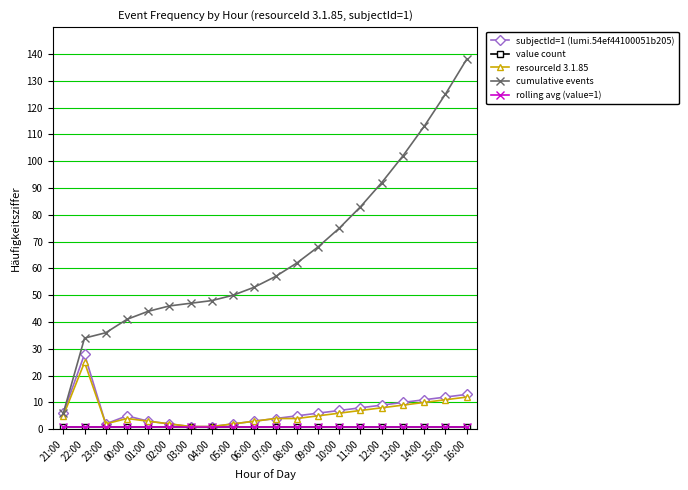

Which series changed the most between 12:00 and 14:00?

cumulative events